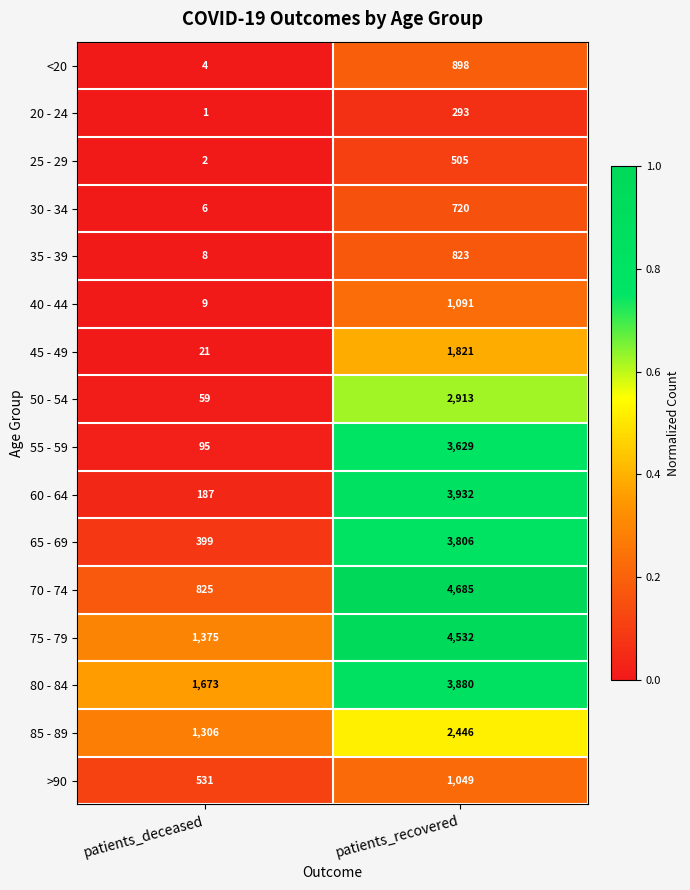

At patients_recovered, list the series in order from largest to smallest.

70 - 74, 75 - 79, 60 - 64, 80 - 84, 65 - 69, 55 - 59, 50 - 54, 85 - 89, 45 - 49, 40 - 44, >90, <20, 35 - 39, 30 - 34, 25 - 29, 20 - 24